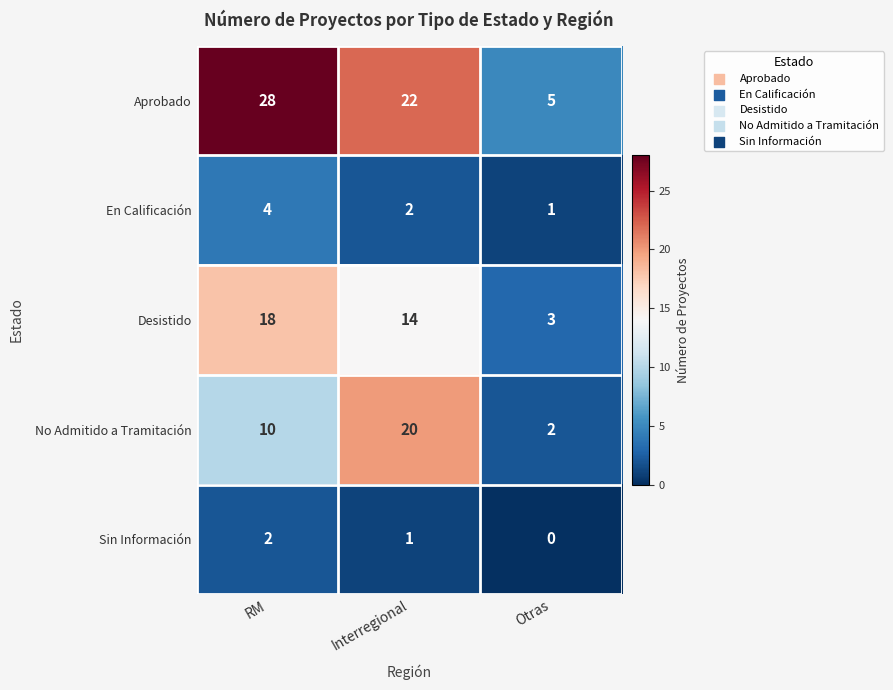

Is it true that En Calificación equals 1 at Otras?

True